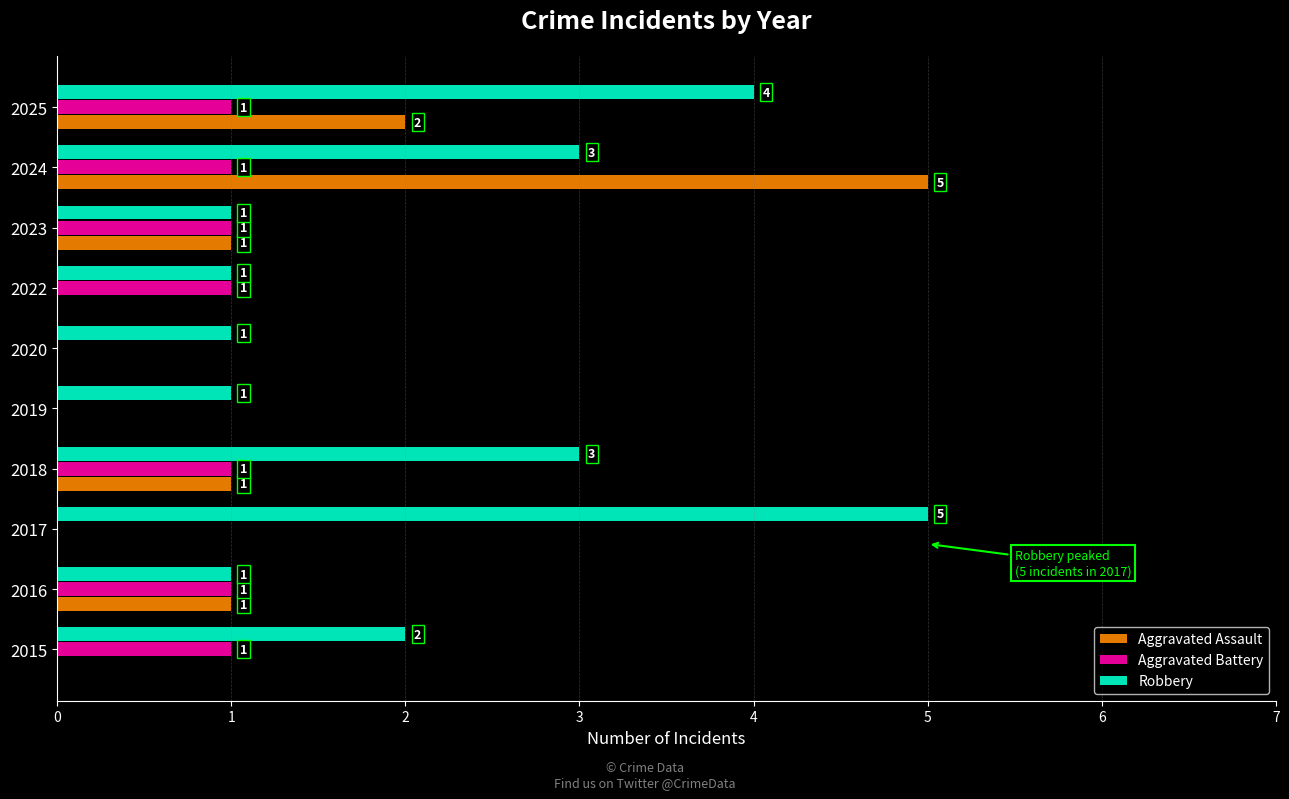

What is the highest value of the Robbery series?

5